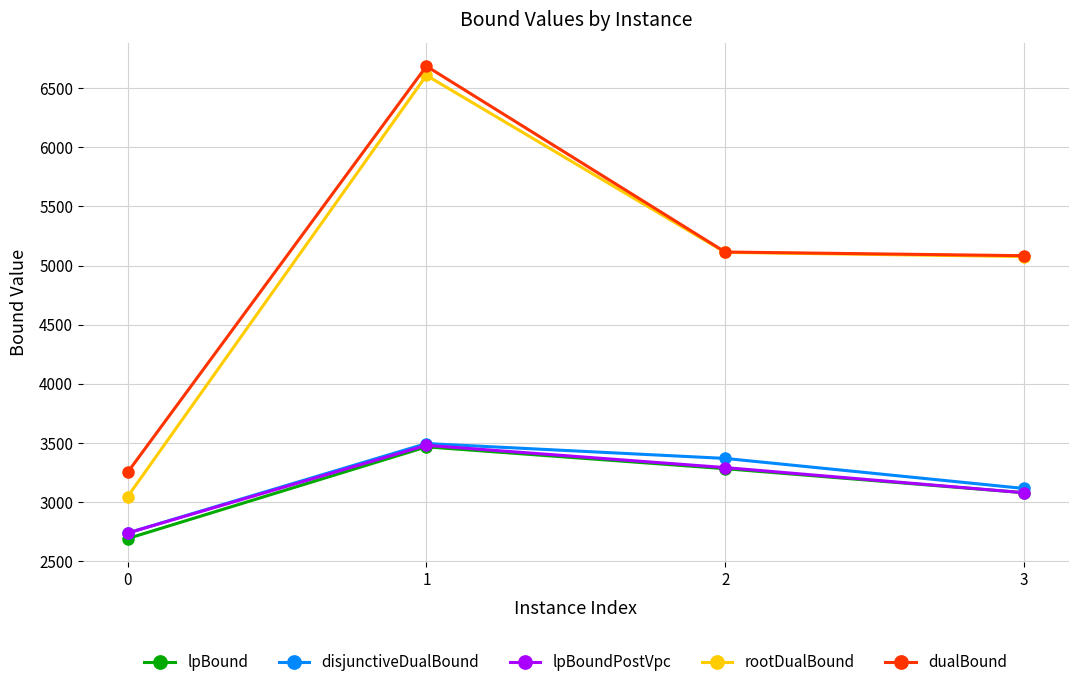

What are all the series names shown in the legend?

lpBound, disjunctiveDualBound, lpBoundPostVpc, rootDualBound, dualBound